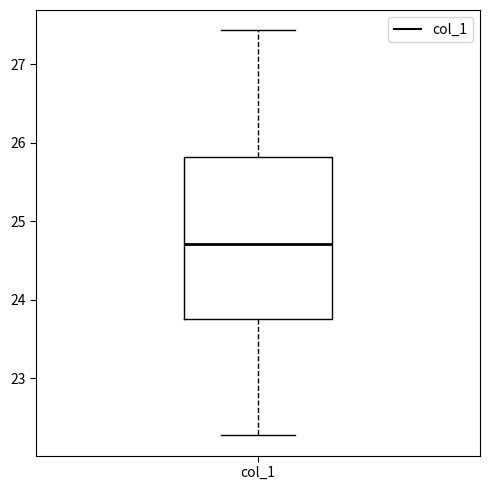

Transcribe this box plot: give where the median line is, the range the box spans, and where the two whiskers end, as read against the y-axis. The values are not printed on the chart, so give them approximately, as read against the axis.

median 24.7, box 23.8 to 25.8, whiskers 22.3 to 27.4